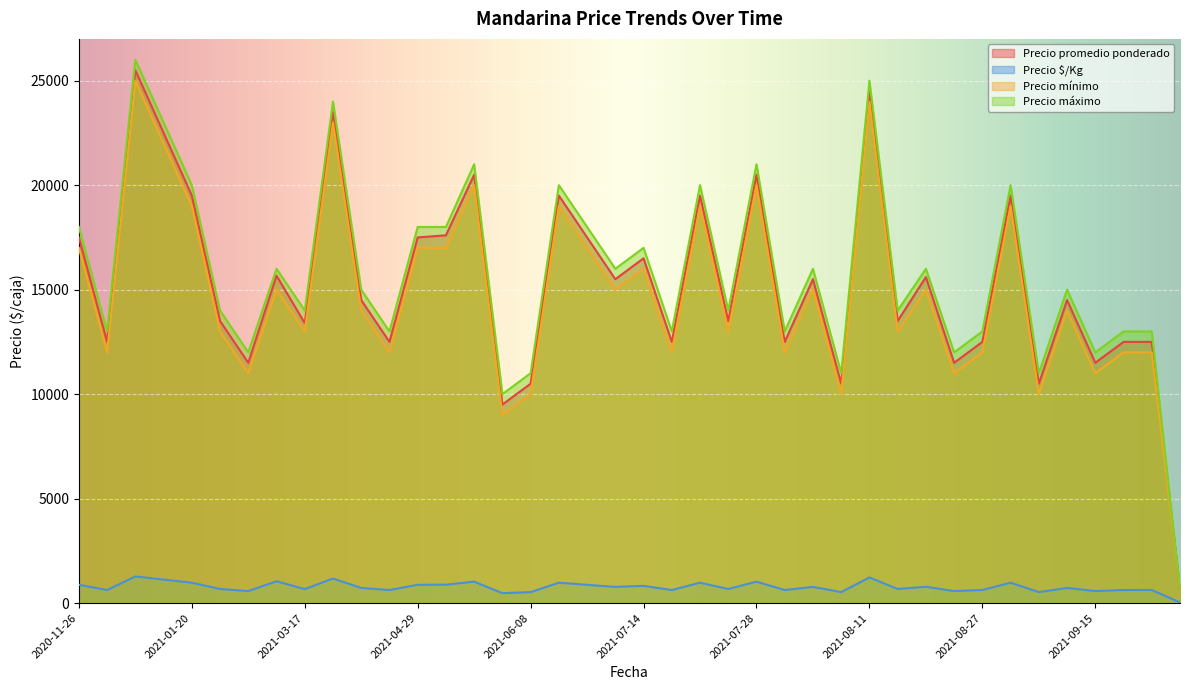

How many values in the Precio $/Kg series exceed 725?

19